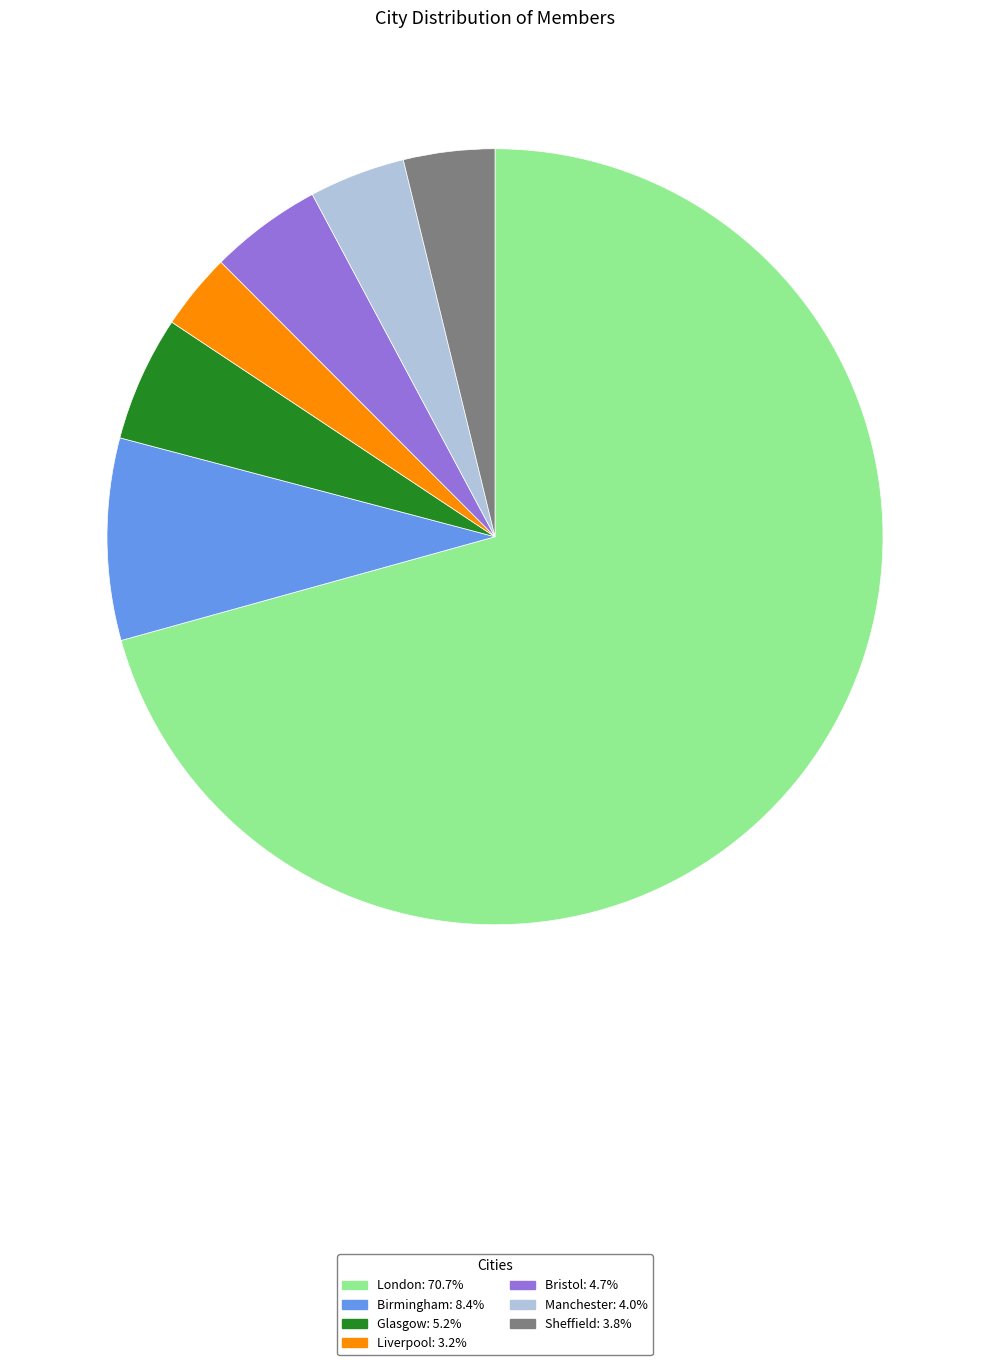

What is the ratio of the value at Liverpool: 3.2% to the value at Manchester: 4.0%?

0.8